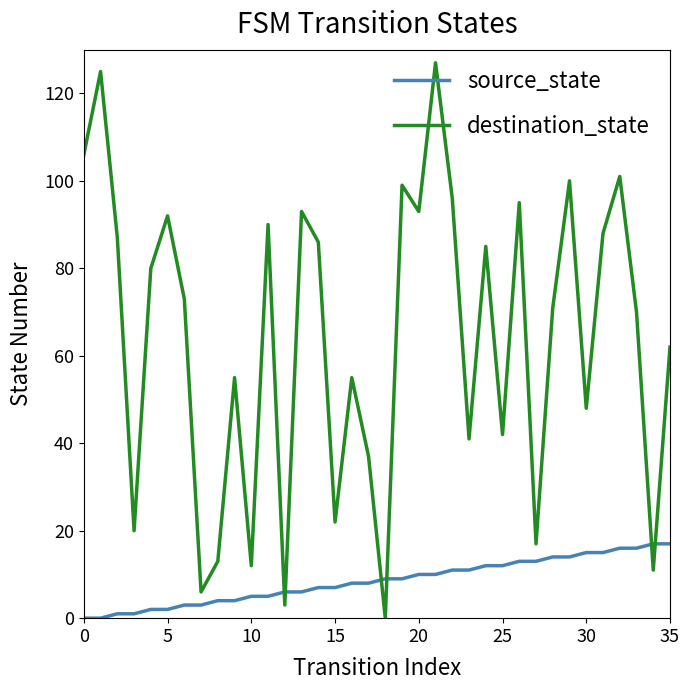

What are all the series names shown in the legend?

source_state, destination_state